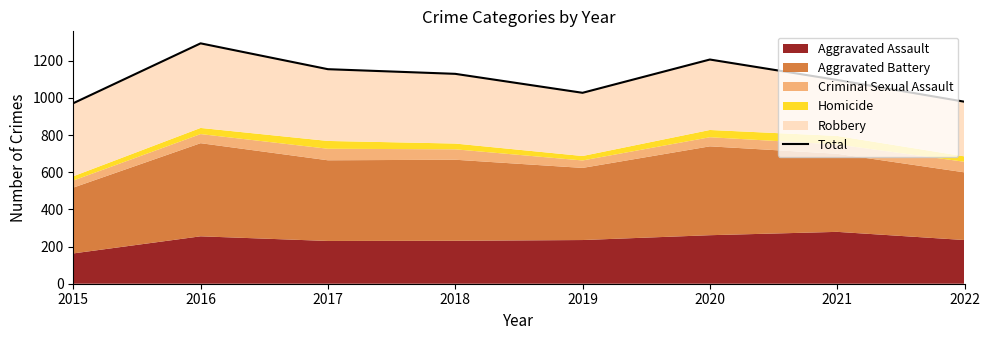

Reading left to right, what are all the values shown in this chart?

2015=971	2016=1293	2017=1154	2018=1129	2019=1027	2020=1206	2021=1096	2022=979